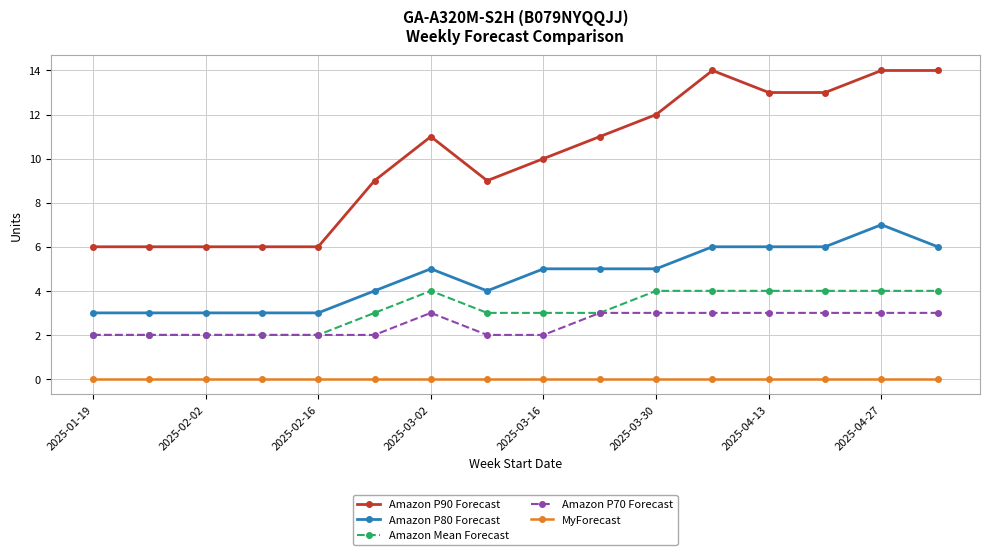

Which series has the widest spread of values?

Amazon P90 Forecast